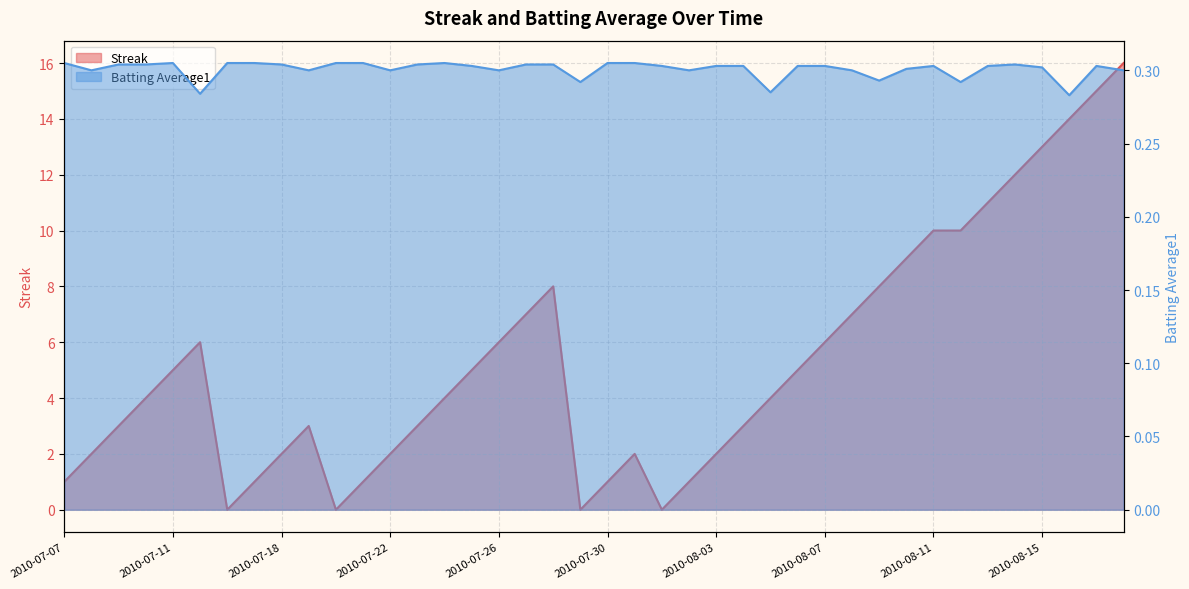

Reading right to left, what are all the values shown in this chart?

Streak: 2010-08-18=16.0	2010-08-17=15.0	2010-08-16=14.0	2010-08-15=13.0	2010-08-14=12.0	2010-08-13=11.0	2010-08-12=10.0	2010-08-11=10.0	2010-08-10=9.0	2010-08-09=8.0	2010-08-08=7.0	2010-08-07=6.0	2010-08-06=5.0	2010-08-05=4.0	2010-08-04=3.0	2010-08-03=2.0	2010-08-02=1.0	2010-08-01=0.0	2010-07-31=2.0	2010-07-30=1.0	2010-07-29=0.0	2010-07-28=8.0	2010-07-27=7.0	2010-07-26=6.0	2010-07-25=5.0	2010-07-24=4.0	2010-07-23=3.0	2010-07-22=2.0	2010-07-21=1.0	2010-07-20=0.0	2010-07-19=3.0	2010-07-18=2.0	2010-07-17=1.0	2010-07-16=0.0	2010-07-15=6.0	2010-07-11=5.0	2010-07-10=4.0	2010-07-09=3.0	2010-07-08=2.0	2010-07-07=1.0
Batting Average1: 2010-08-18=0.3	2010-08-17=0.3	2010-08-16=0.3	2010-08-15=0.3	2010-08-14=0.3	2010-08-13=0.3	2010-08-12=0.3	2010-08-11=0.3	2010-08-10=0.3	2010-08-09=0.3	2010-08-08=0.3	2010-08-07=0.3	2010-08-06=0.3	2010-08-05=0.3	2010-08-04=0.3	2010-08-03=0.3	2010-08-02=0.3	2010-08-01=0.3	2010-07-31=0.3	2010-07-30=0.3	2010-07-29=0.3	2010-07-28=0.3	2010-07-27=0.3	2010-07-26=0.3	2010-07-25=0.3	2010-07-24=0.3	2010-07-23=0.3	2010-07-22=0.3	2010-07-21=0.3	2010-07-20=0.3	2010-07-19=0.3	2010-07-18=0.3	2010-07-17=0.3	2010-07-16=0.3	2010-07-15=0.3	2010-07-11=0.3	2010-07-10=0.3	2010-07-09=0.3	2010-07-08=0.3	2010-07-07=0.3